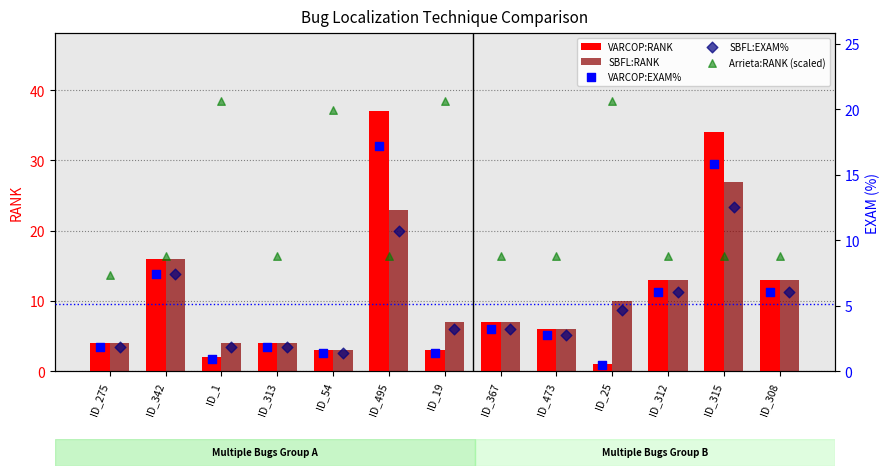

At which category is the sum across all series the highest?

ID_315